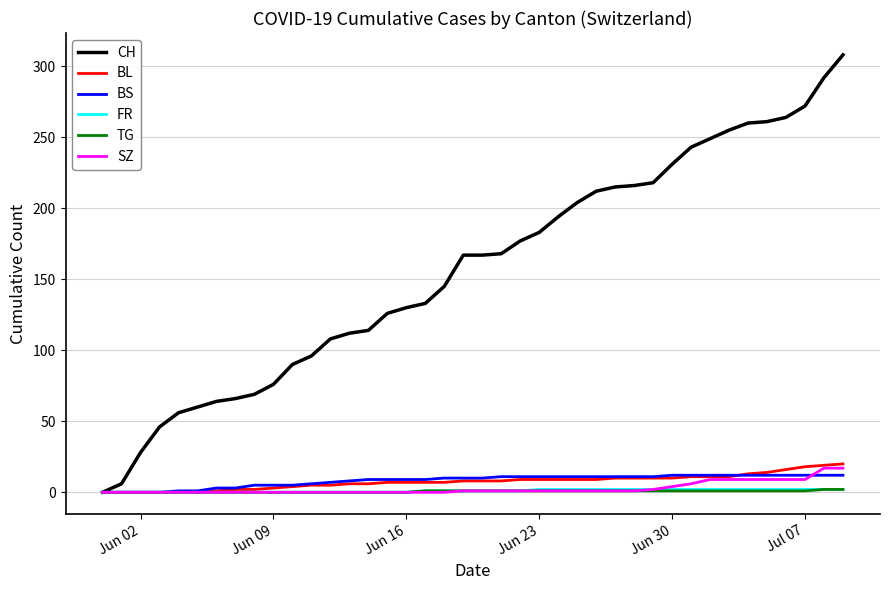

Which series has the largest total across all categories?

CH